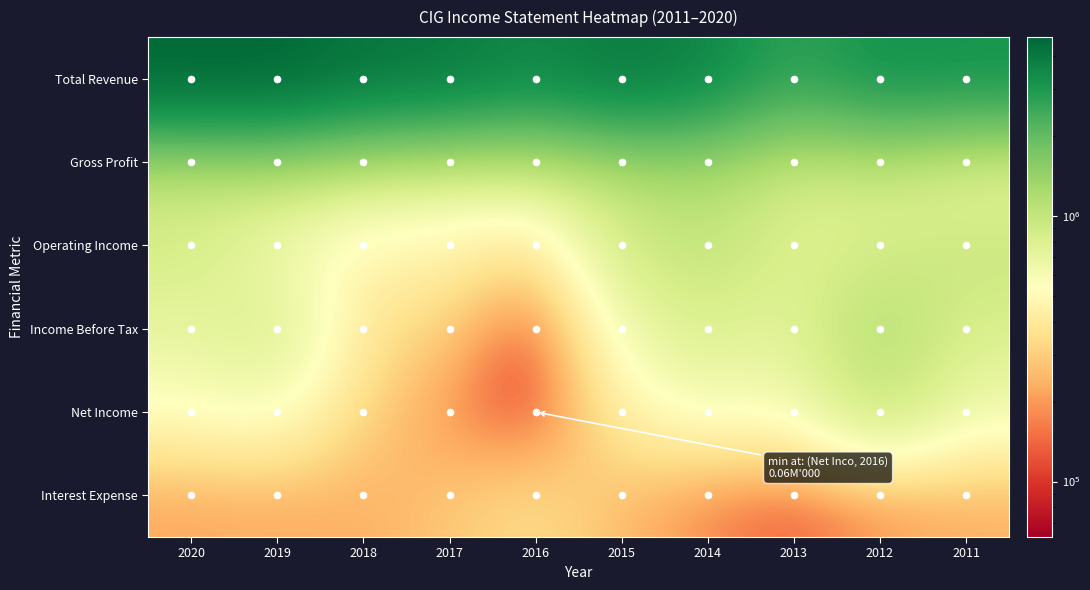

How many series are shown in this chart?

6